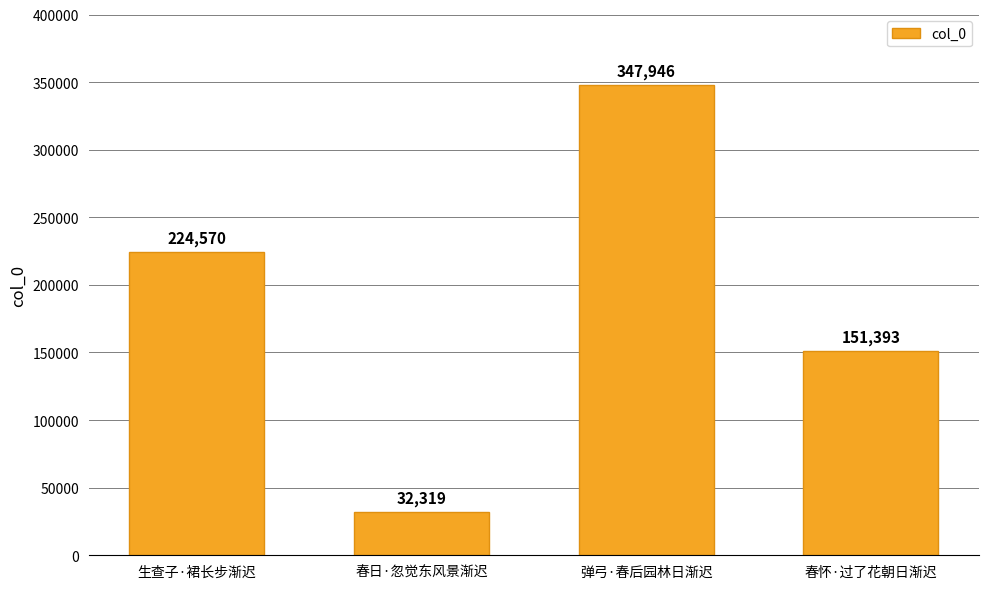

Count the values in the range 151393 to 347946.

3